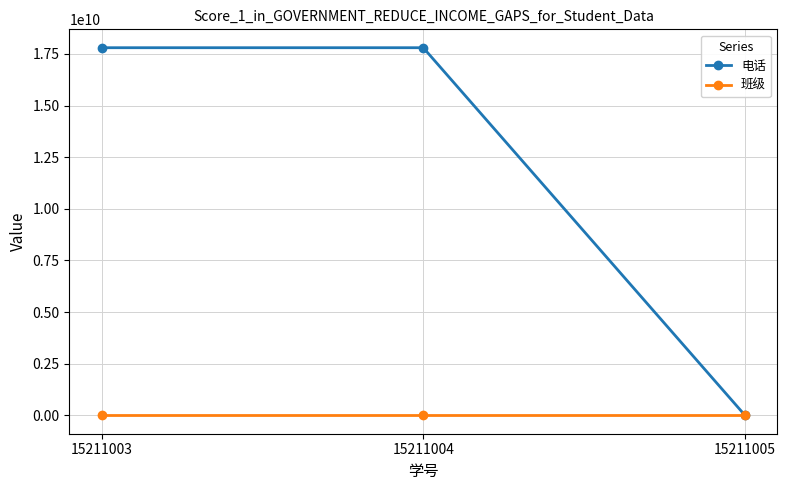

What is the difference between the 电话 values at 15211003 and 15211005?

17802019822